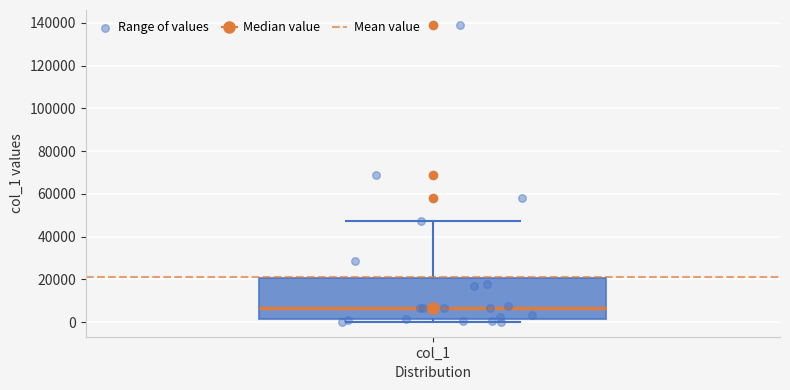

Read this box plot against the y-axis: the position of the median line, the range covered by the box, and the ends of both whiskers. The values are not printed on the chart, so give them approximately, as read against the axis.

median 6000, box 2000 to 20000, whiskers 0 to 48000